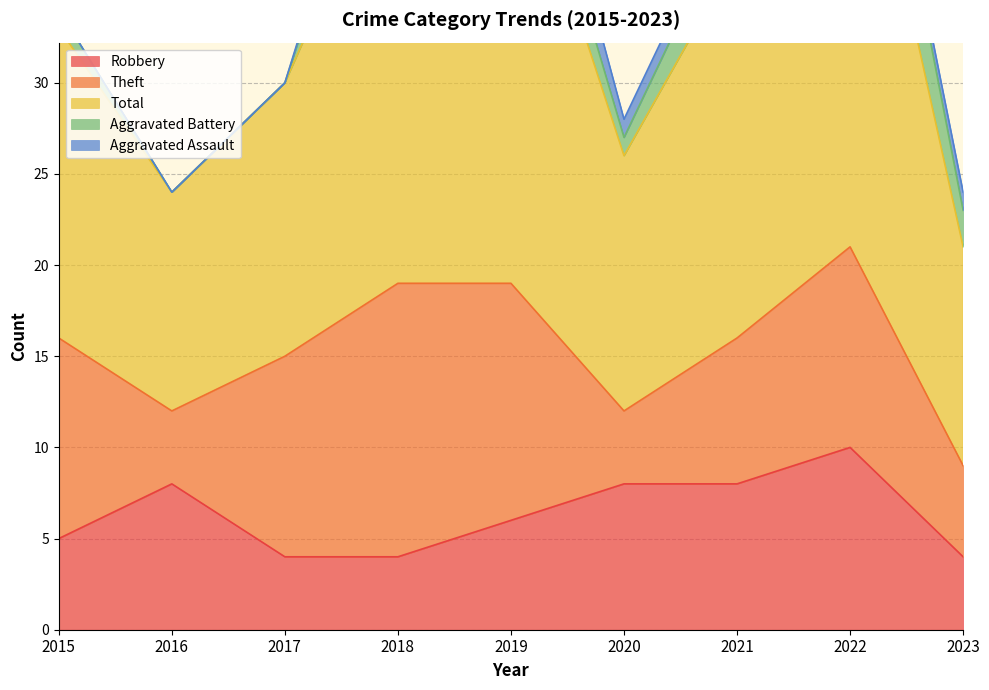

Is it true that Theft equals 15 at 2015?

False